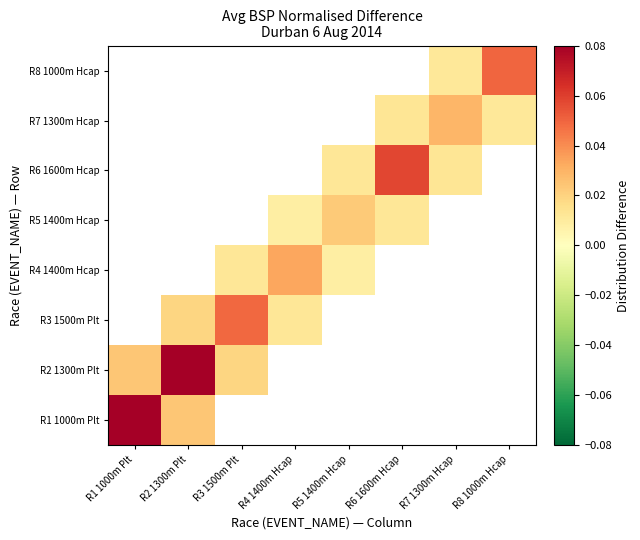

Which category has the highest value across all series?

R2 1300m Plt